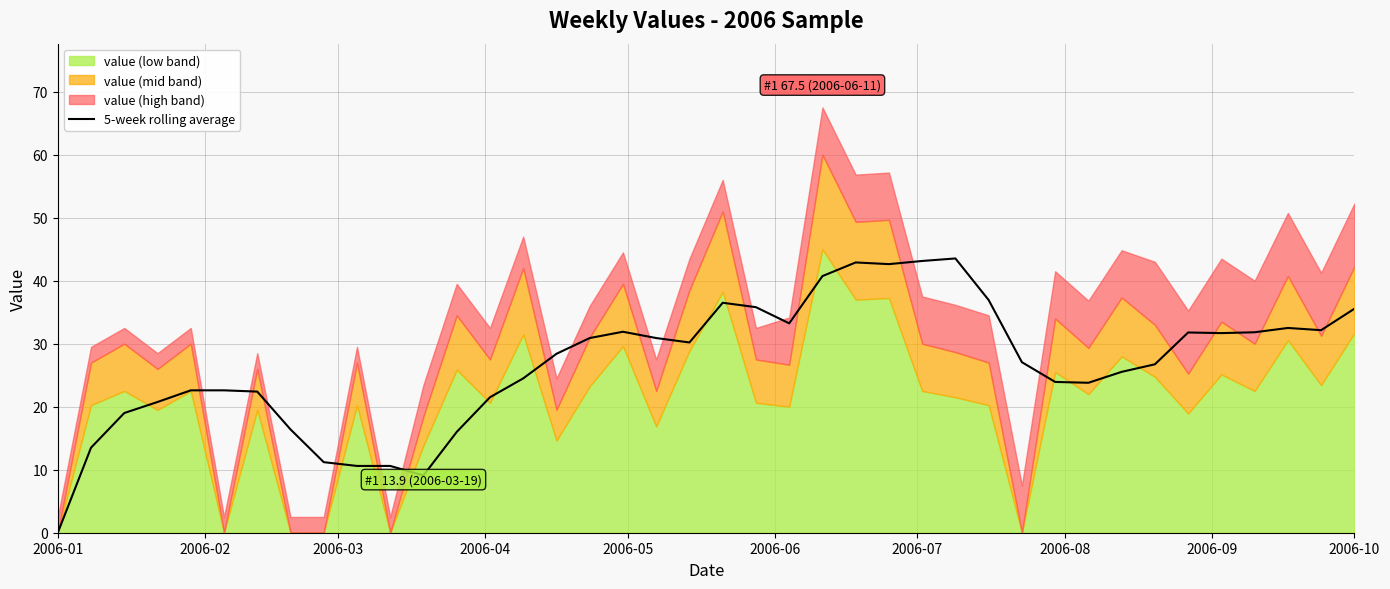

True or false: the data has more than 1 interior local peaks.

True